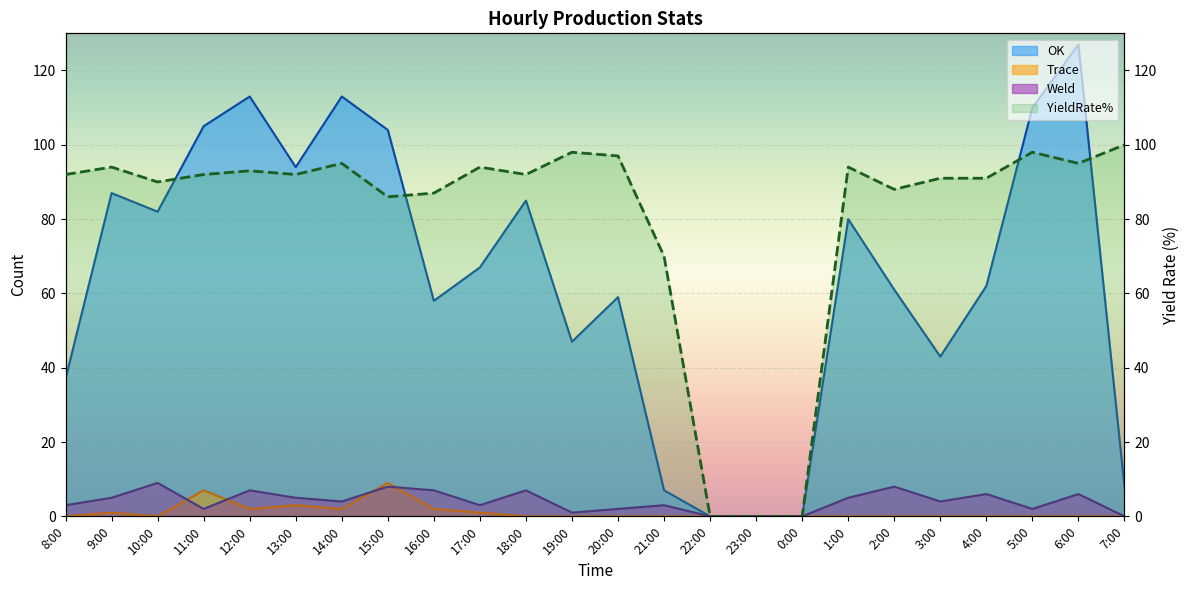

Does the chart display data point markers on the line(s)?

No